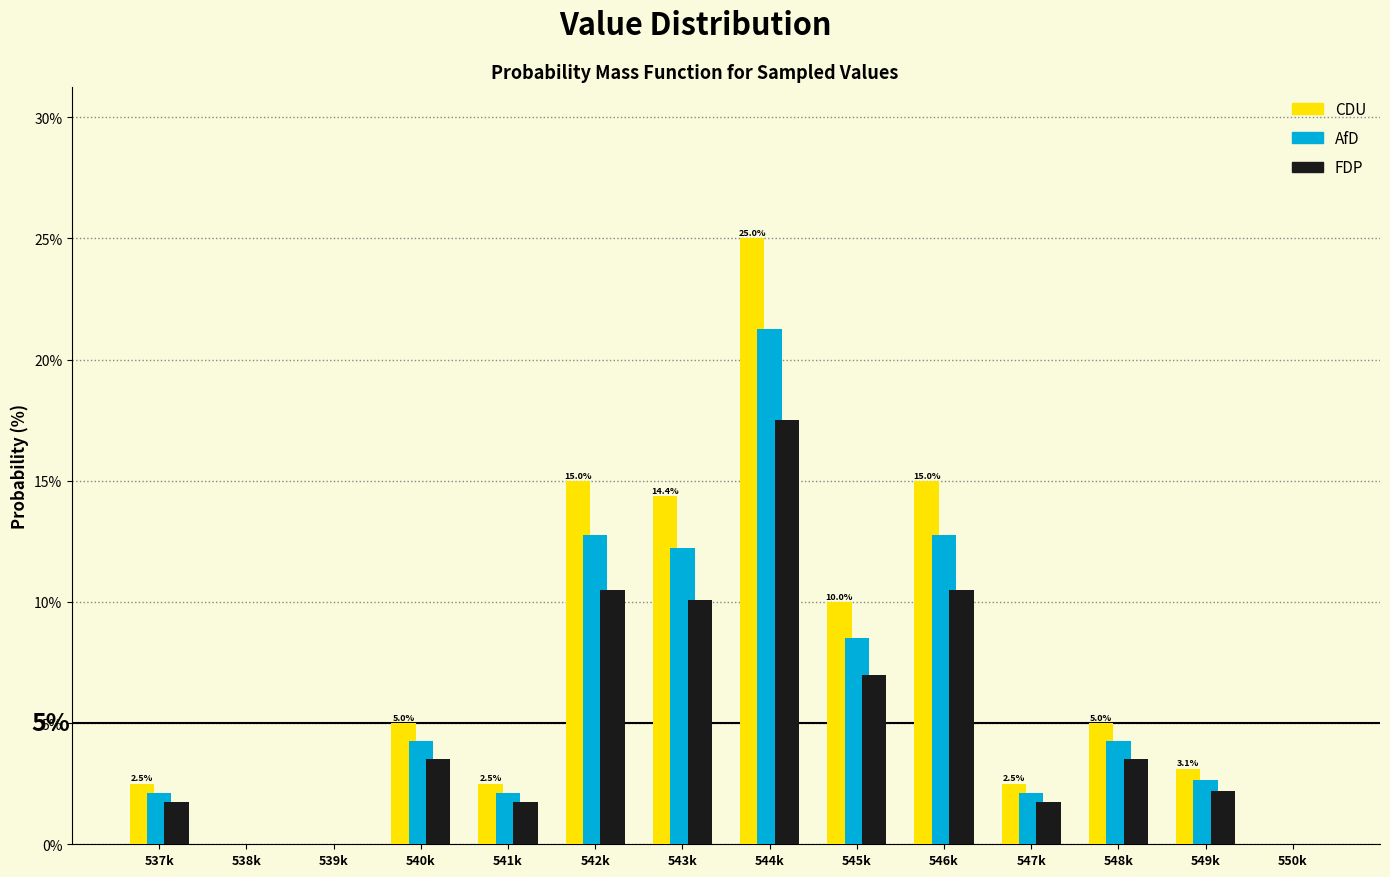

At which label is FDP closest to 8?

545k